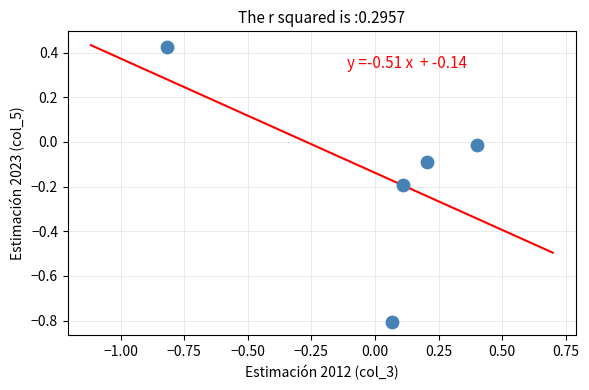

What is the range of Y values (max minus min)?

1.2